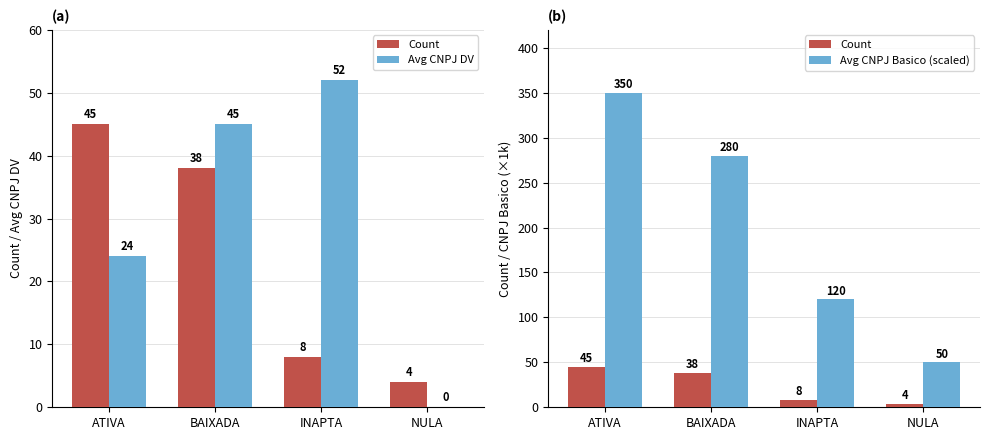

Count the Avg CNPJ Basico (scaled) values in the range 120 to 350.

3